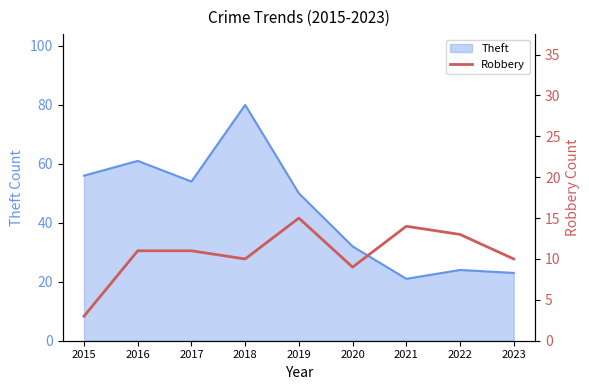

Does the chart have visible grid lines?

No